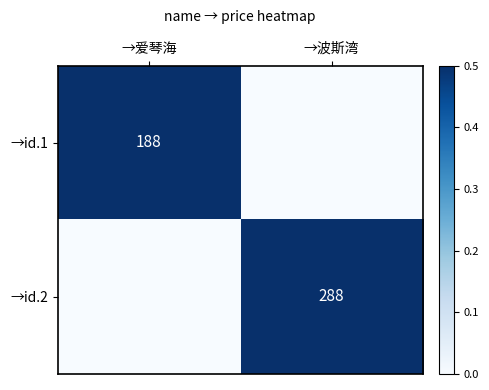

Is the value of →id.1 at →爱琴海 greater than the value of →id.2 at →波斯湾?

No